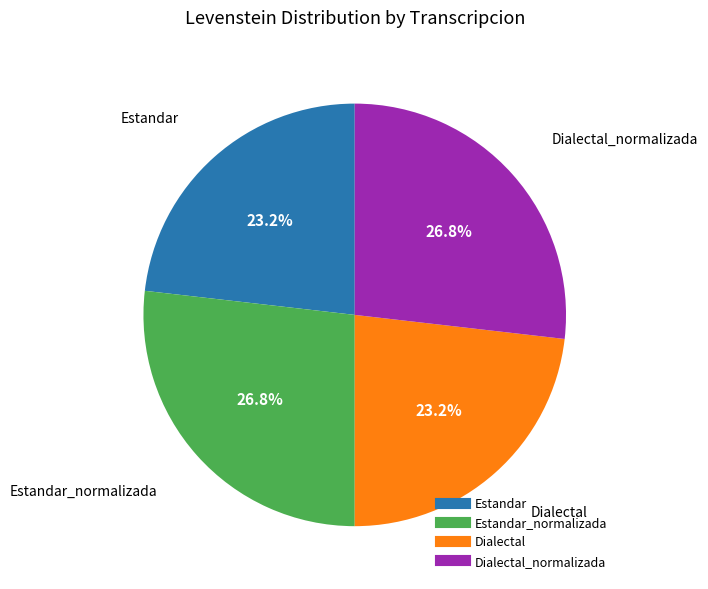

Is there any slice that represents more than half of the pie?

No